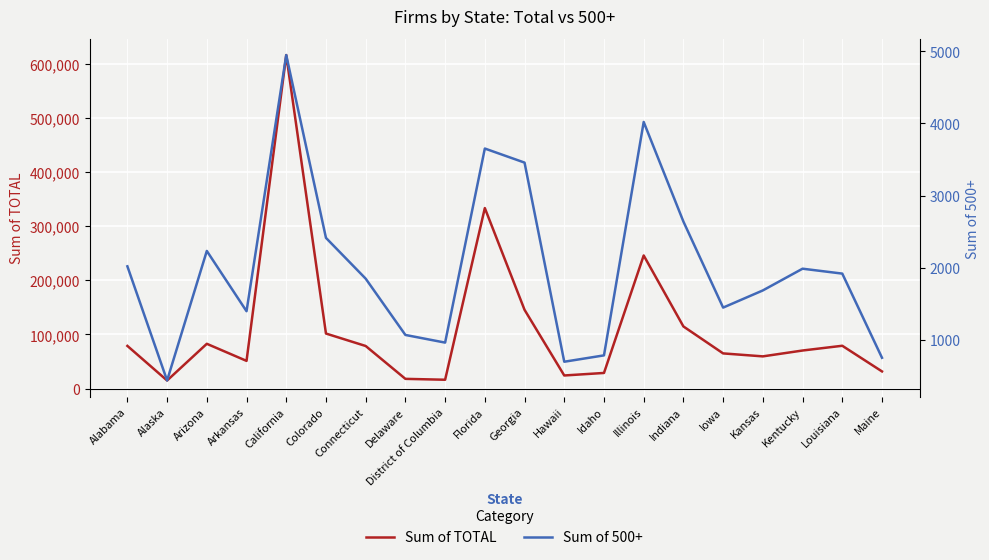

What position from the right is Indiana?

6